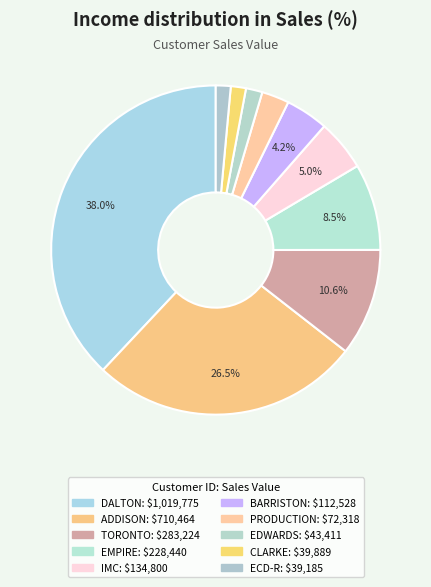

Between ECD-R and DALTON, which is larger?

DALTON